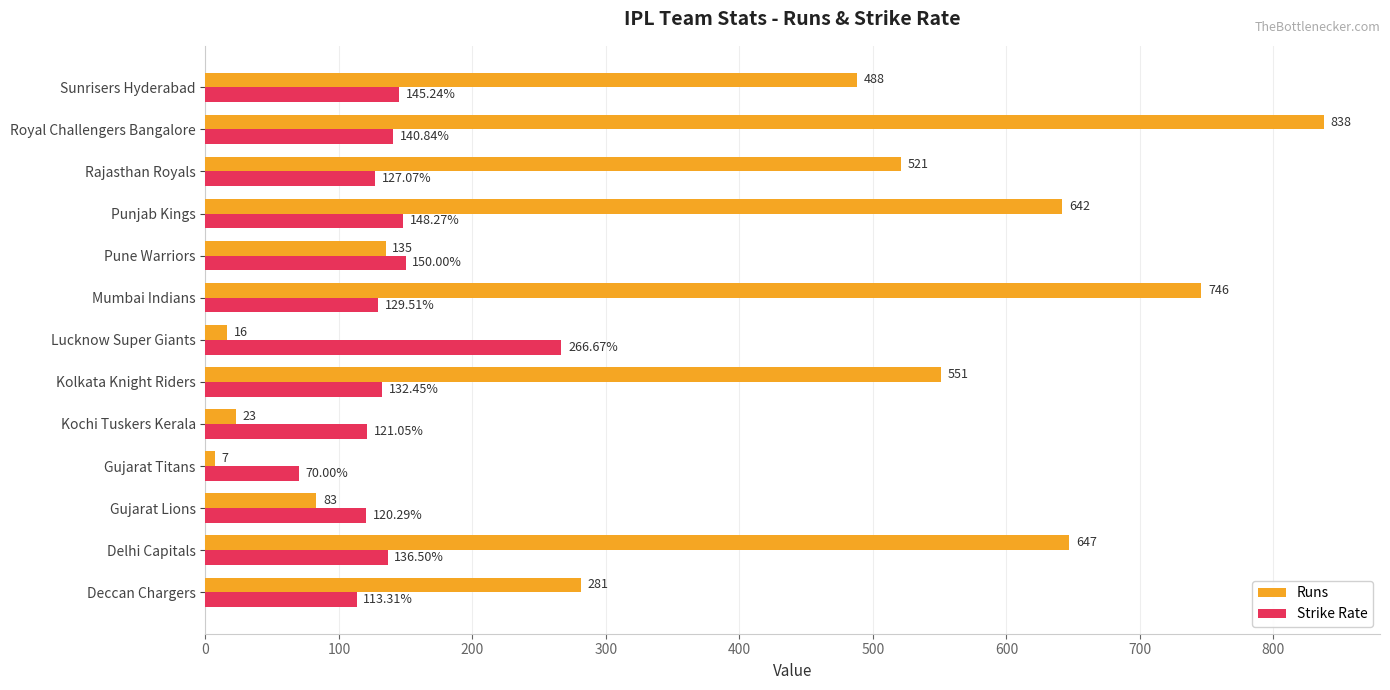

What is the sum of all Runs values?

4978.0